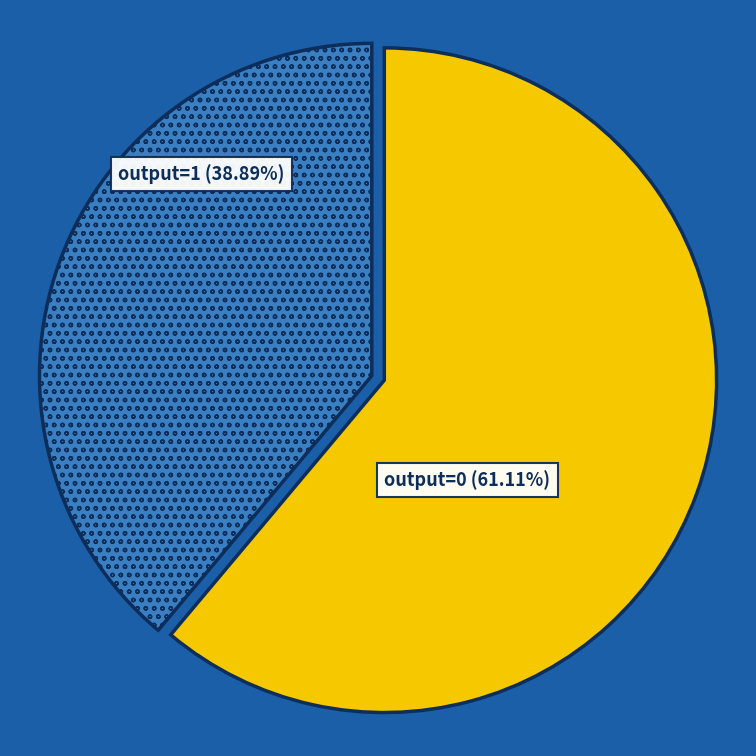

Is there a majority slice in this chart?

Yes